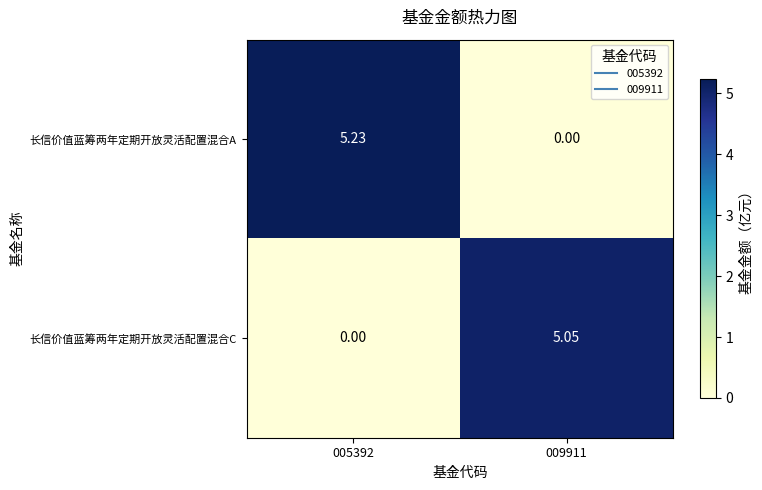

Count the number of categories in the chart.

2